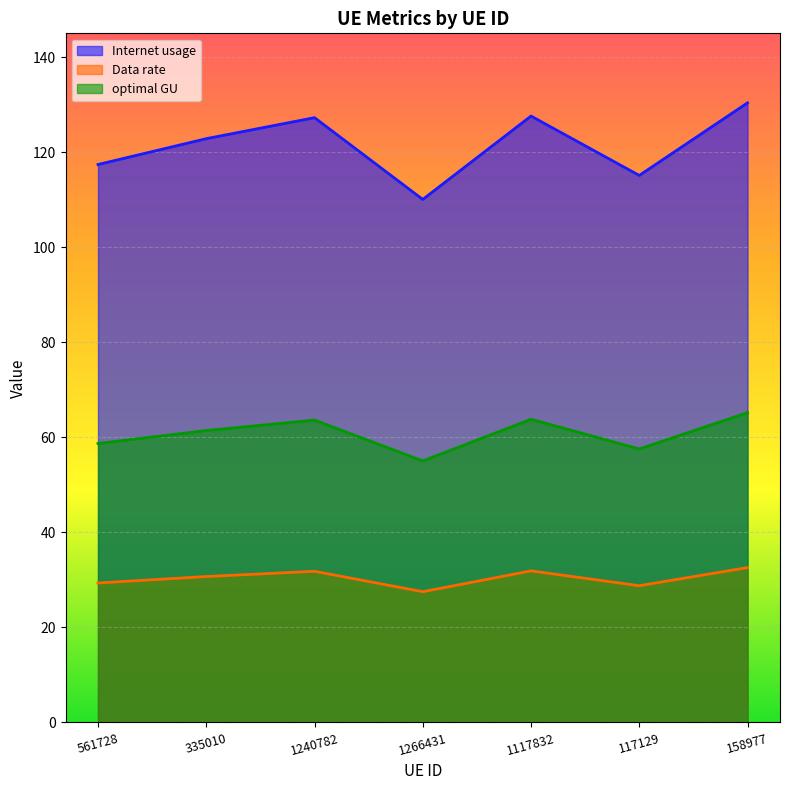

Reading left to right, extract all data points from this chart.

Internet usage: 561728=117.4	335010=122.8	1240782=127.3	1266431=110.1	1117832=127.6	117129=115.1	158977=130.4
Data rate: 561728=29.4	335010=30.7	1240782=31.8	1266431=27.5	1117832=31.9	117129=28.8	158977=32.6
optimal GU: 561728=58.7	335010=61.4	1240782=63.6	1266431=55.0	1117832=63.8	117129=57.6	158977=65.2